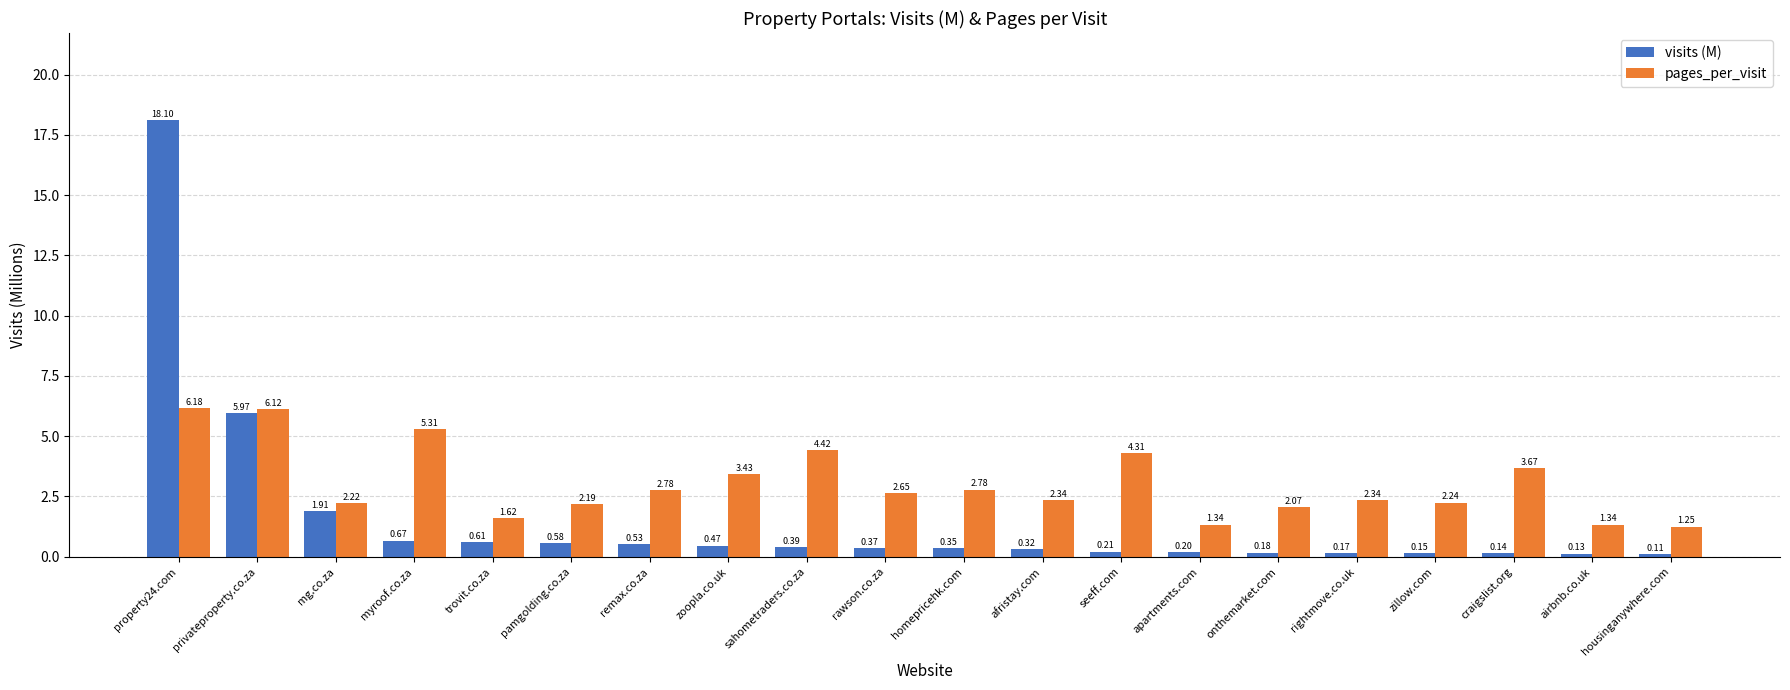

At which label is visits (M) closest to 9?

privateproperty.co.za